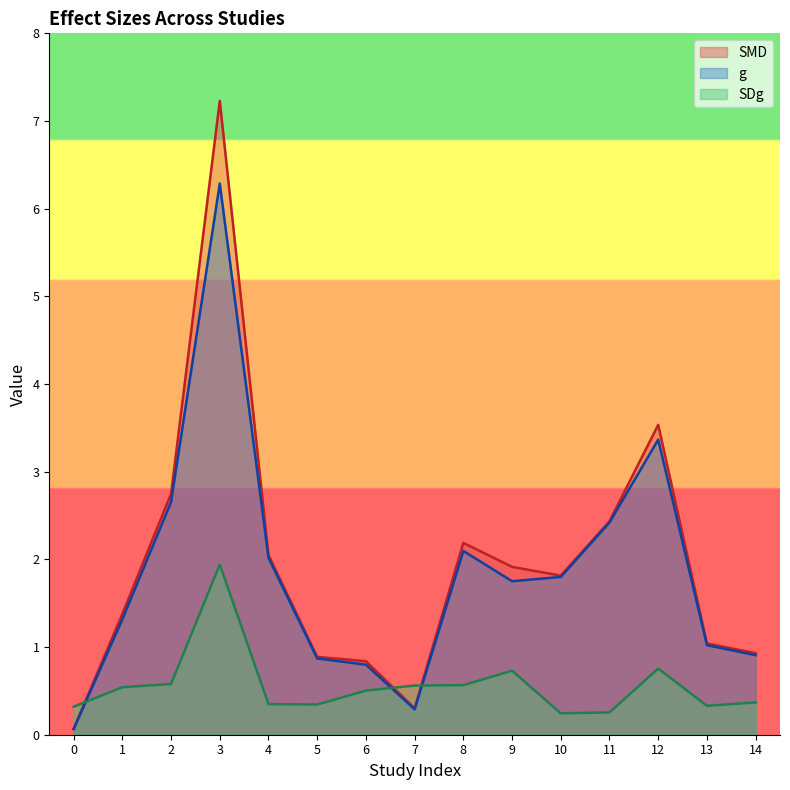

True or false: SMD has a value of 2.2 at 8.

True